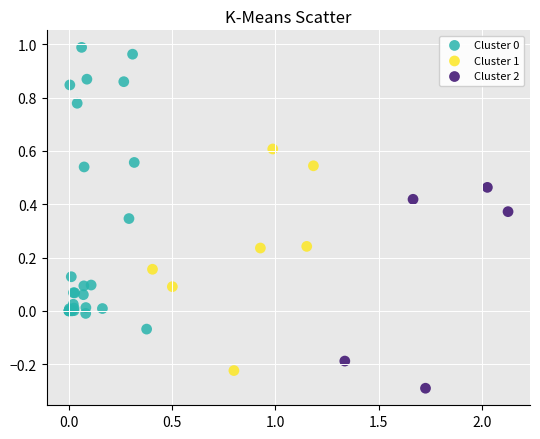

Which series contains the lowest Y value?

Cluster 2